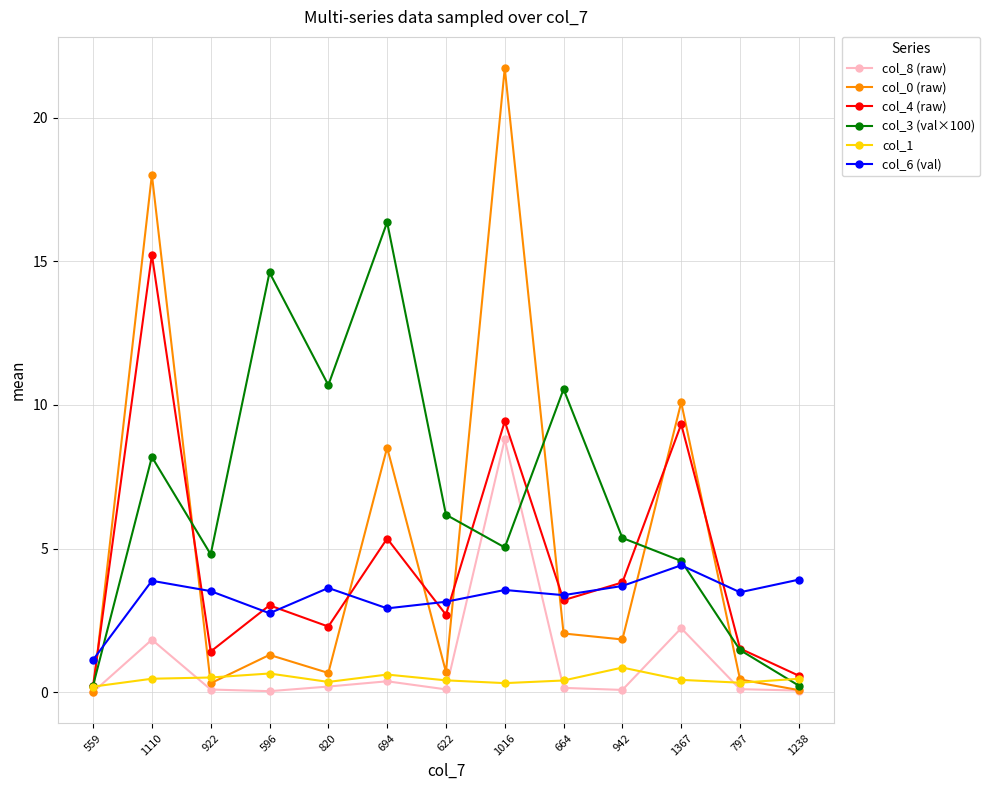

True or false: col_8 (raw) has more than 1 points higher than both neighbors.

True